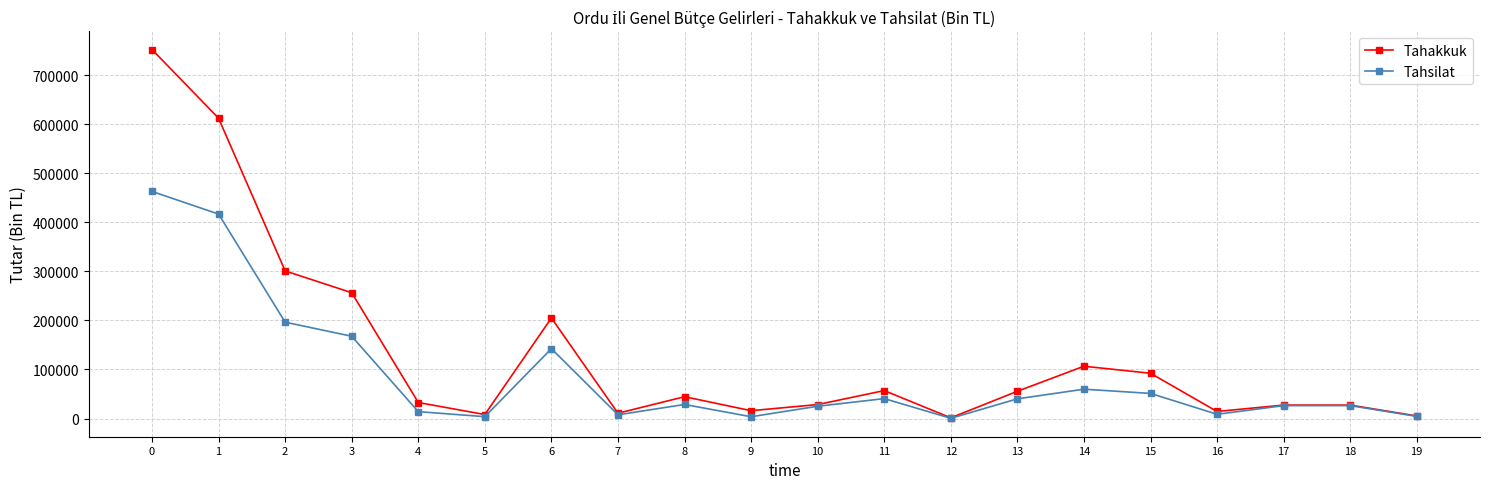

Rank the series by their average value, from highest to lowest.

Tahakkuk, Tahsilat